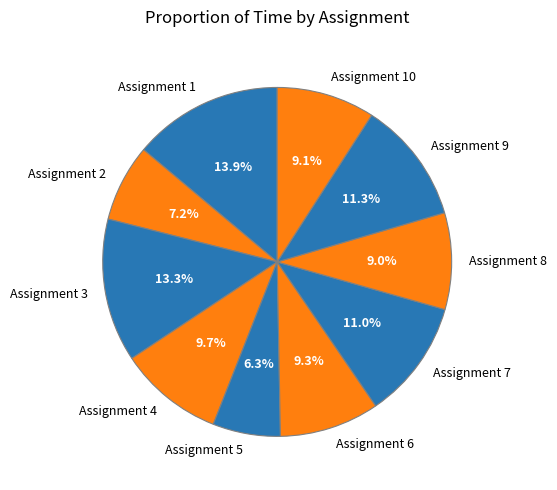

Approximately how many times larger is the value at Assignment 7 compared to Assignment 6?

1.2